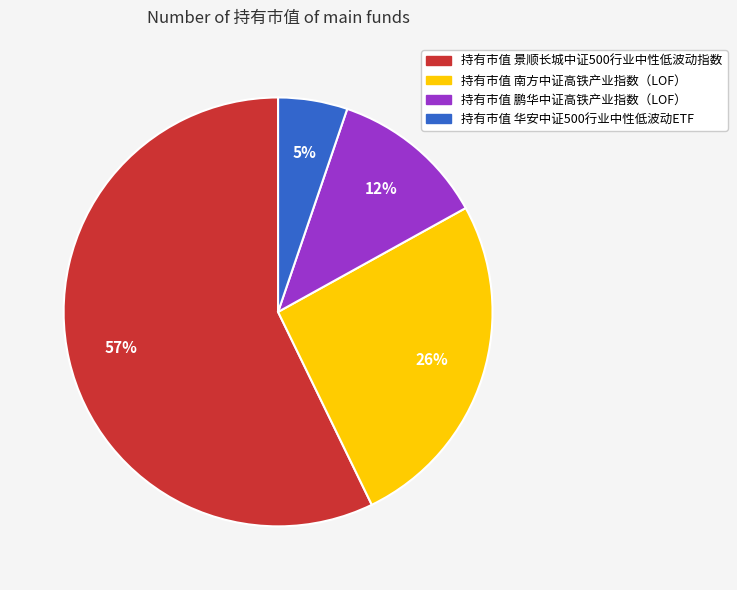

To the nearest percent, what is the difference between the largest and smallest slice percentages?

52%